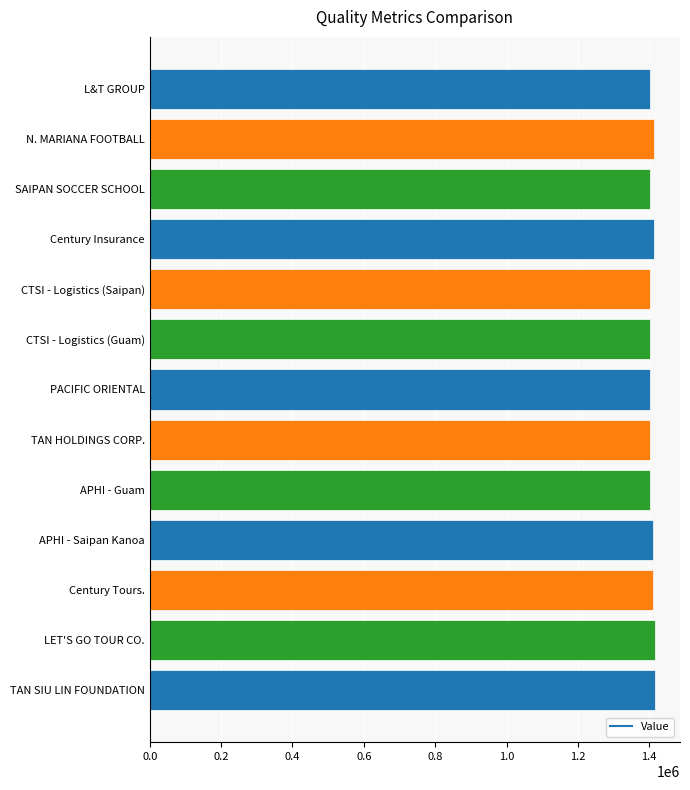

How many bars are there in total?

13